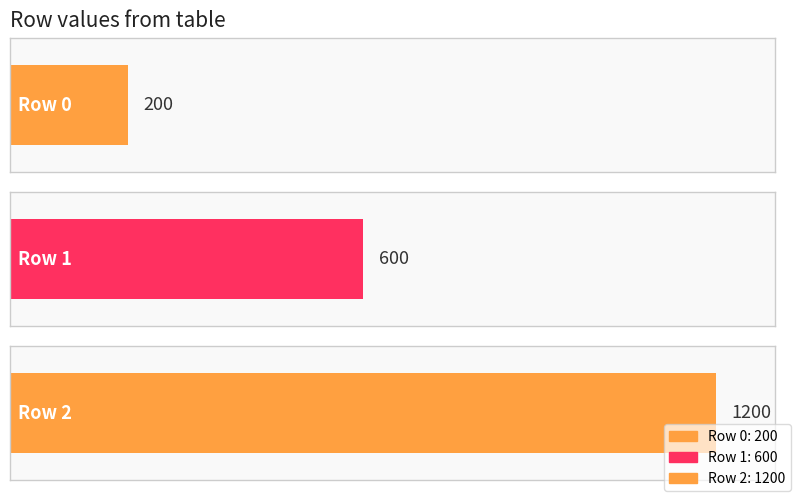

What is the sum of the values at 1 and 2?

1800